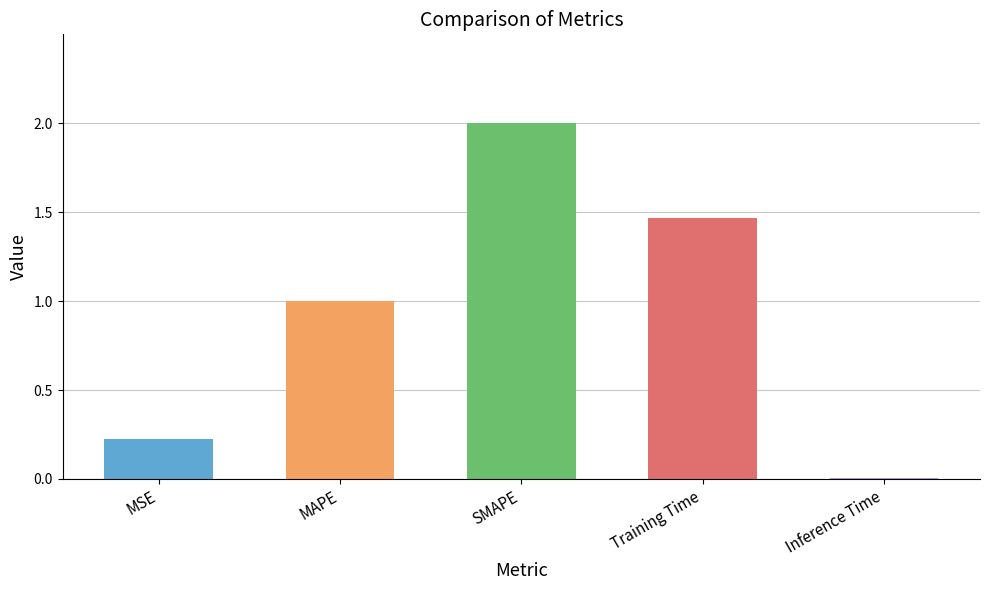

Is it true that the value at Training Time is 2.4?

False